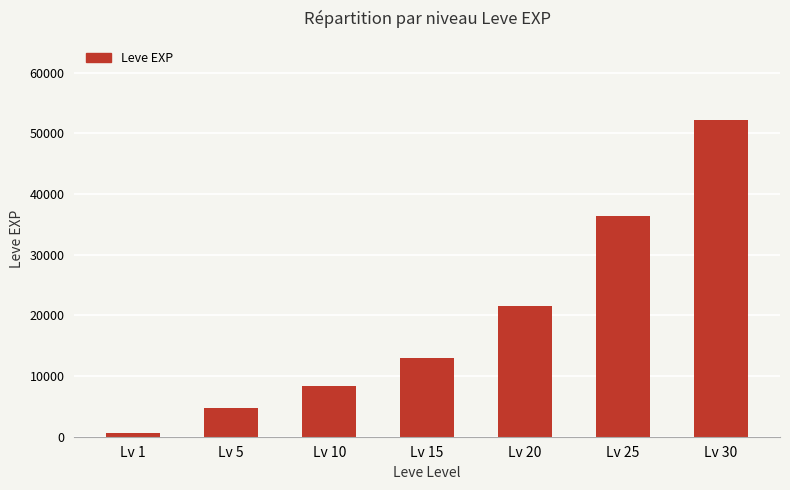

List the labels in order of value, largest first.

Lv 30, Lv 25, Lv 20, Lv 15, Lv 10, Lv 5, Lv 1